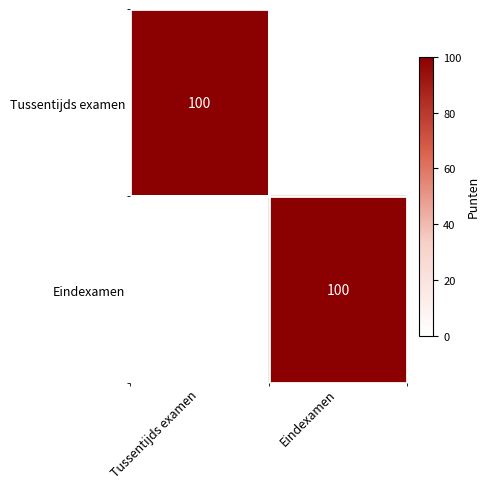

The value of Tussentijds examen at Tussentijds examen is 42. True or false?

False